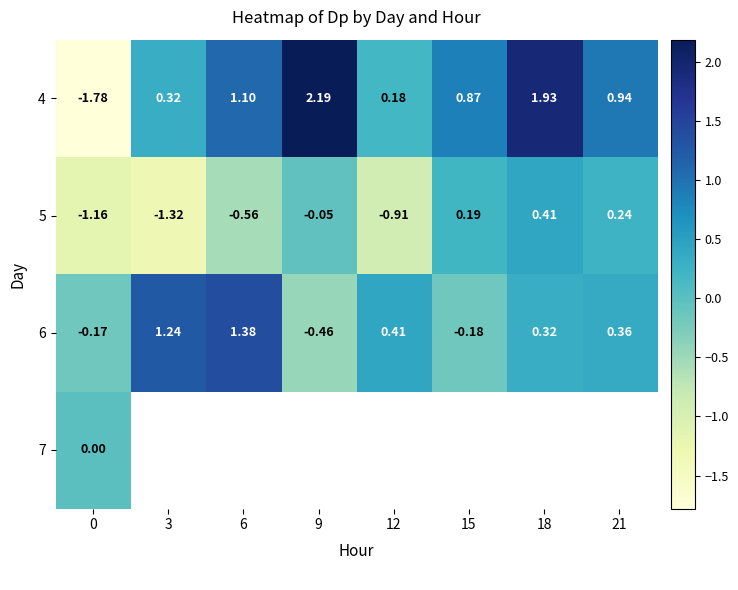

What is the spread (max minus min) of values at 3?

2.6